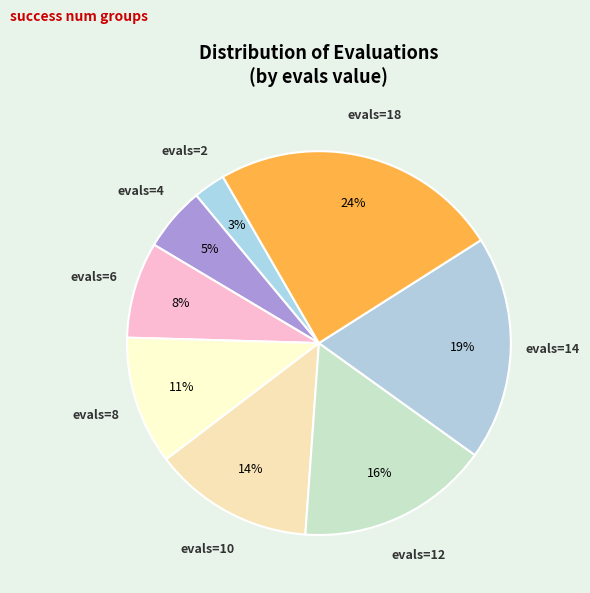

How many segments does this pie chart have?

8